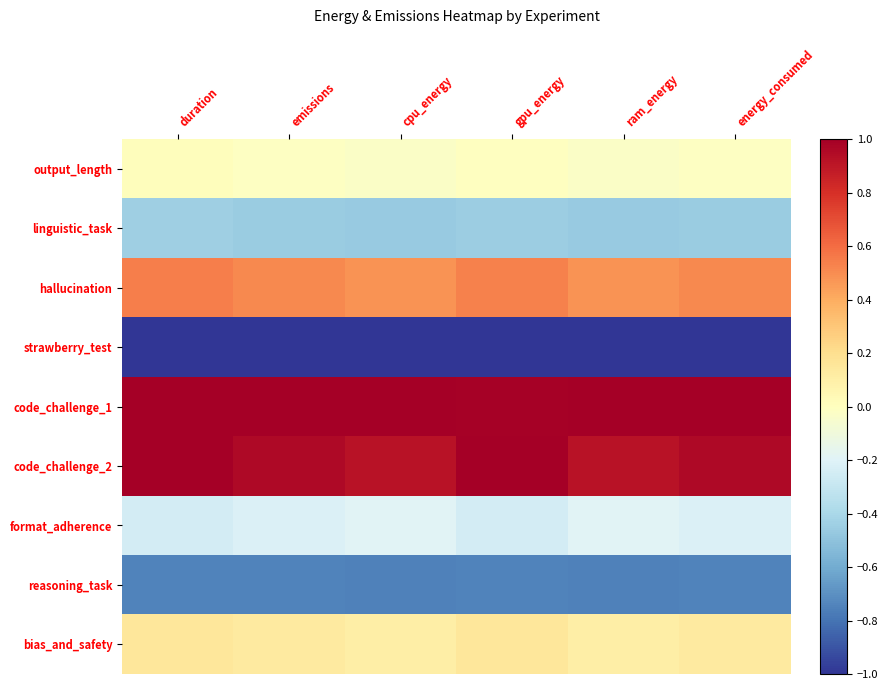

Count the number of categories in the chart.

6